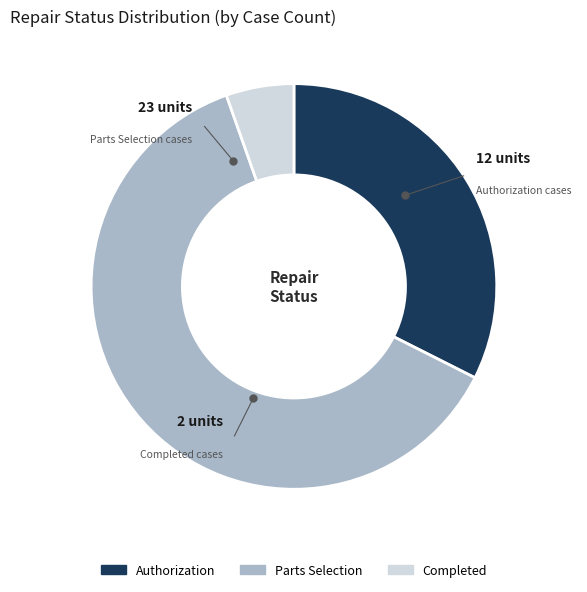

Between Parts Selection and Completed, which is larger?

Parts Selection